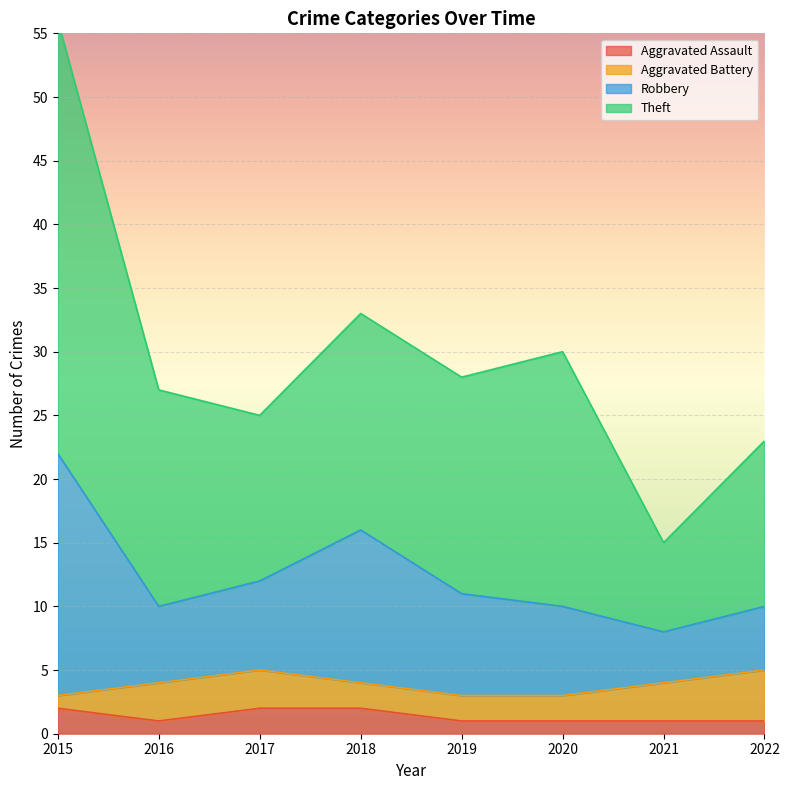

How many categories are shown in the chart?

8